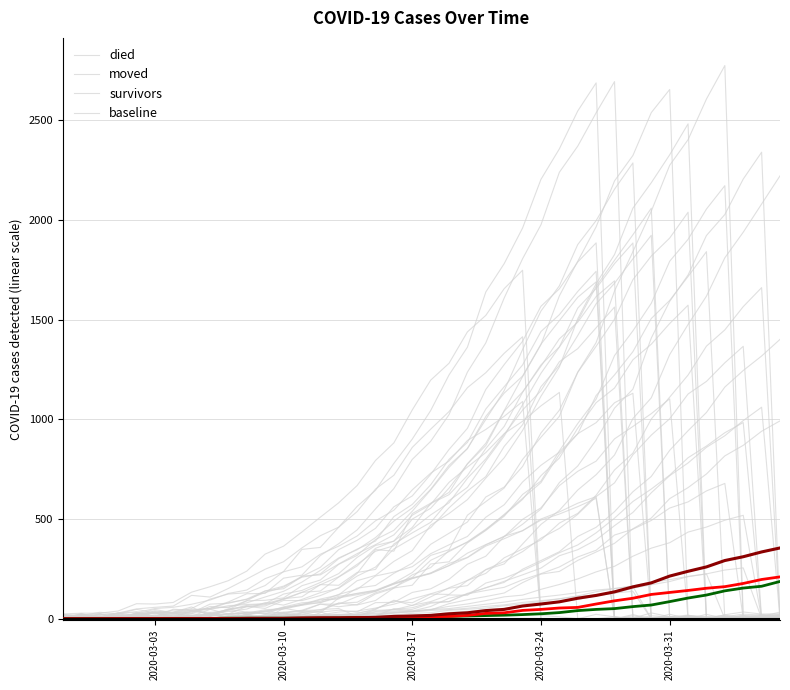

List the series in order of their overall mean, highest first.

died, moved, survivors, baseline